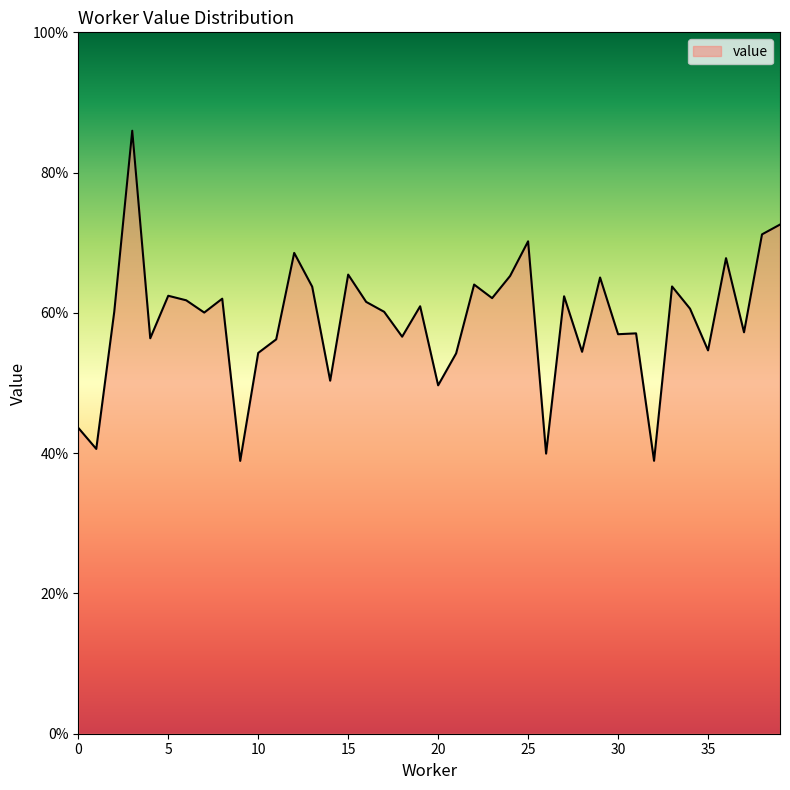

Rank the categories by value from lowest to highest.

9, 32, 26, 1, 0, 20, 14, 21, 10, 28, 35, 11, 4, 18, 30, 31, 37, 7, 17, 2, 34, 19, 16, 6, 8, 23, 27, 5, 13, 33, 22, 29, 24, 15, 36, 12, 25, 38, 39, 3